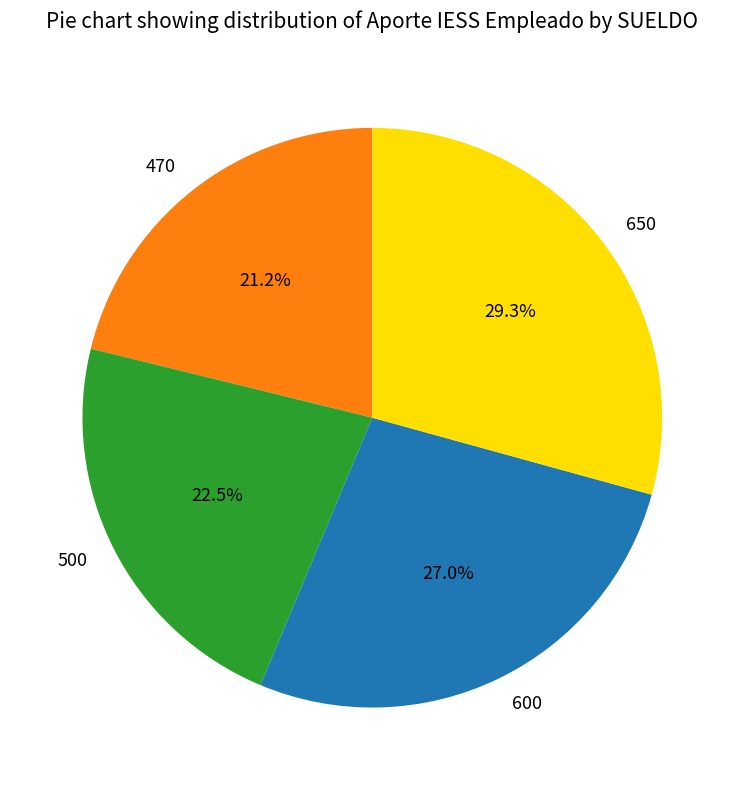

What is the largest slice in the pie chart?

650